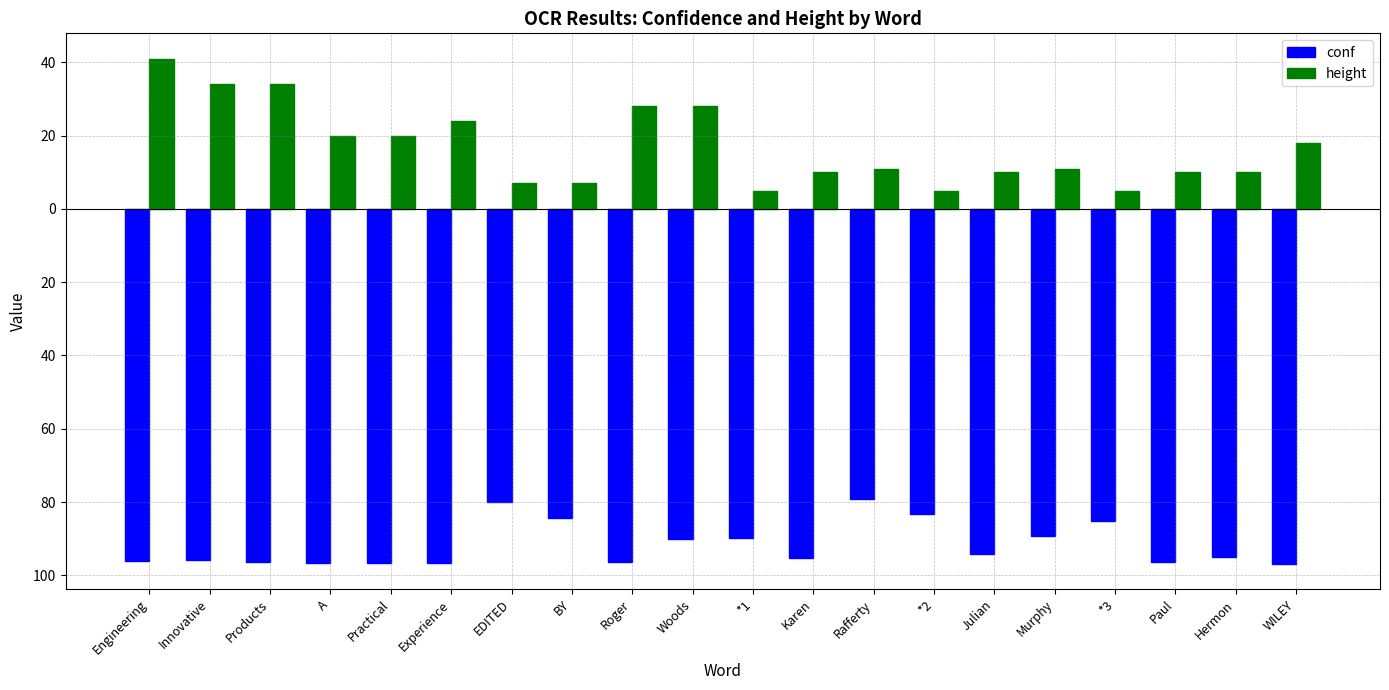

What are all the series names shown in the legend?

conf, height